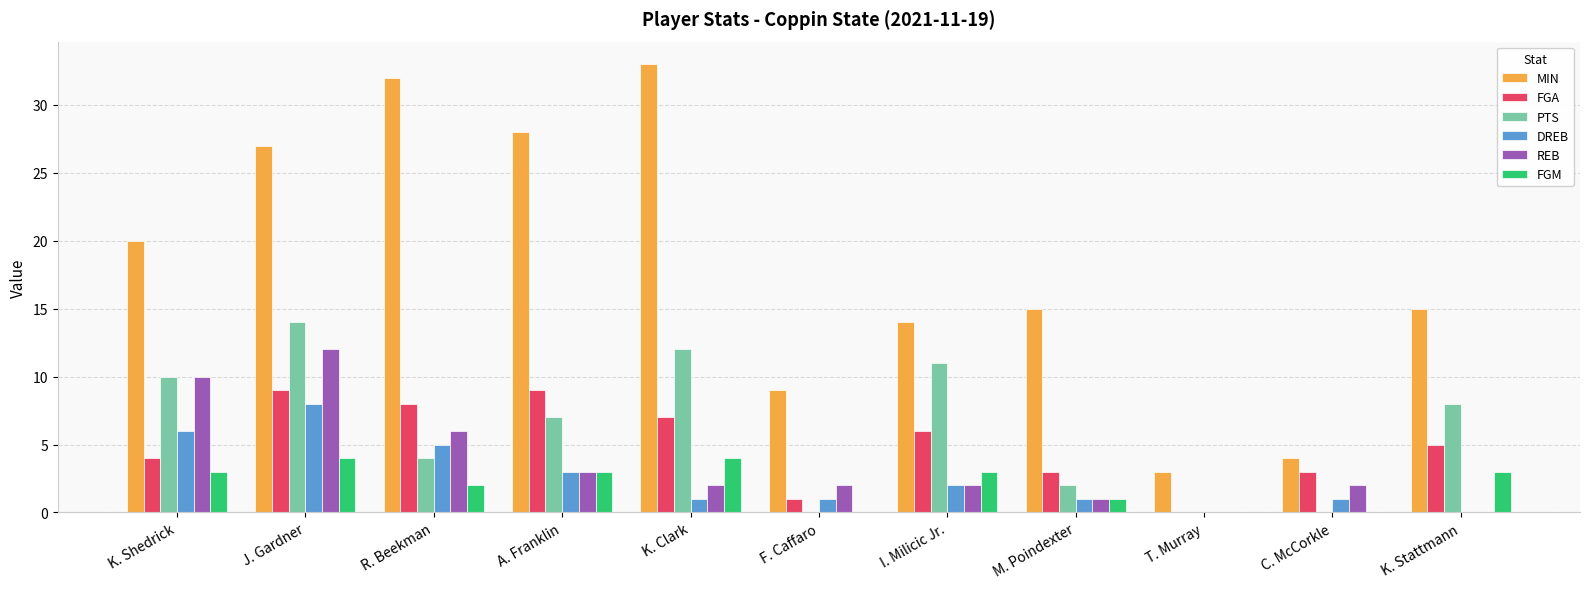

True or false: MIN has a value of 27 at K. Stattmann.

False